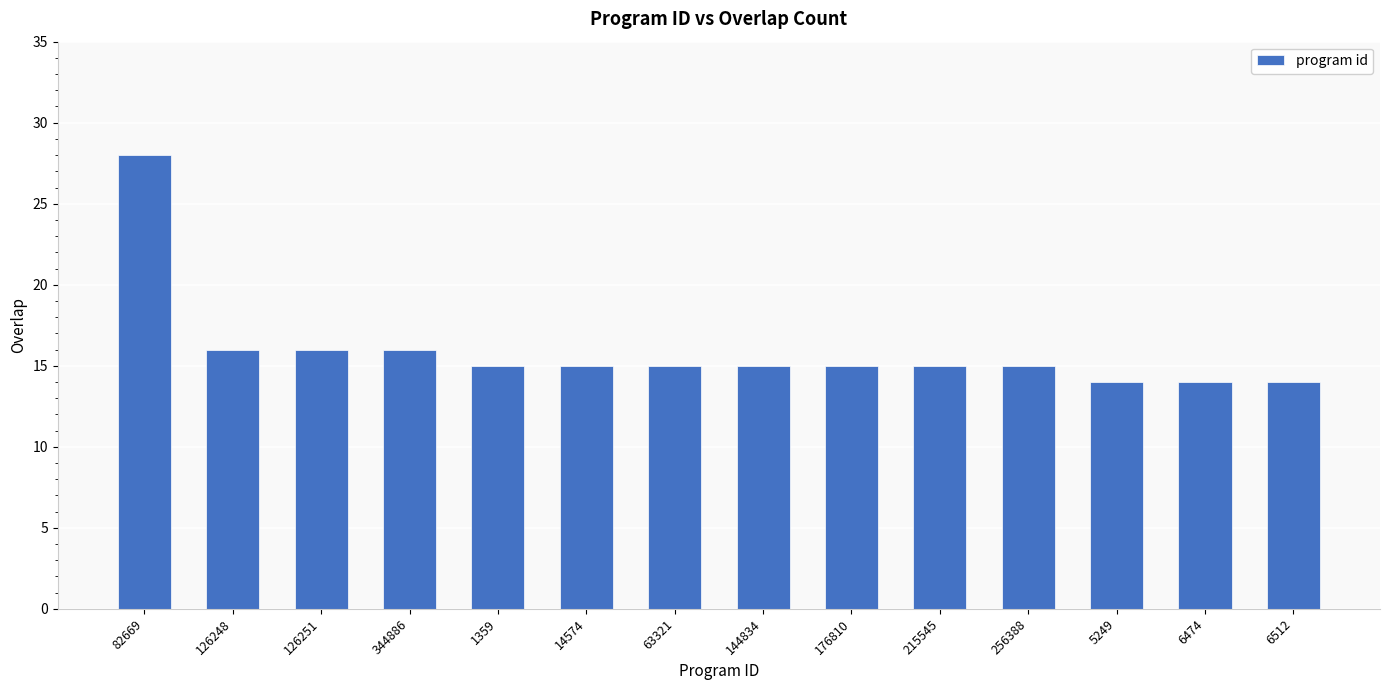

Count the number of categories in the chart.

14